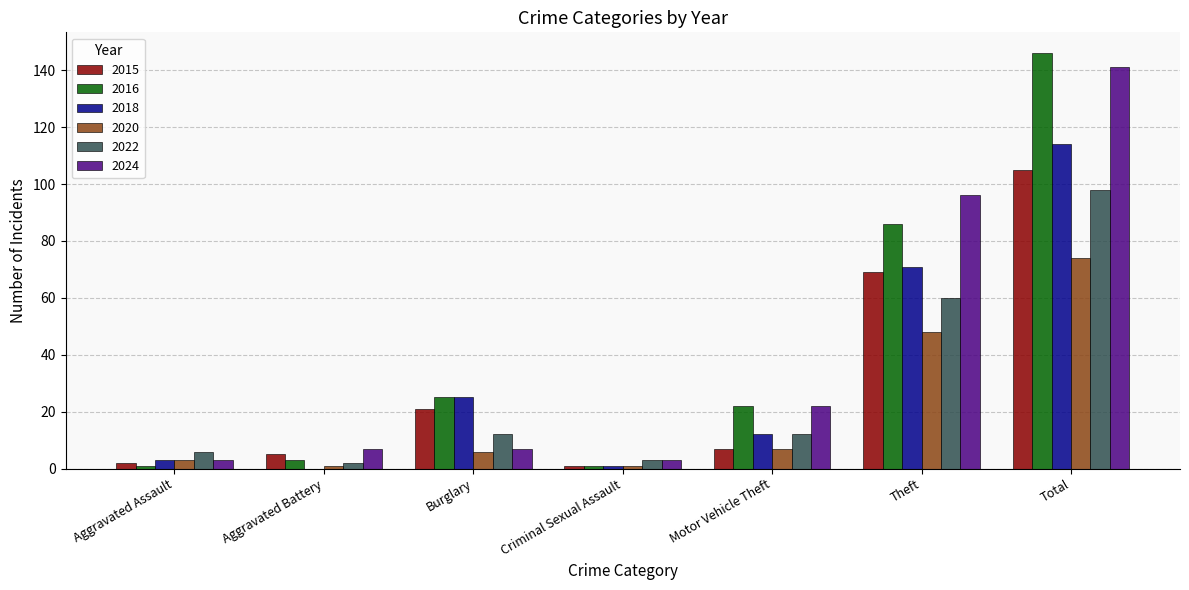

True or false: 2015 has a value of 69 at Theft.

True